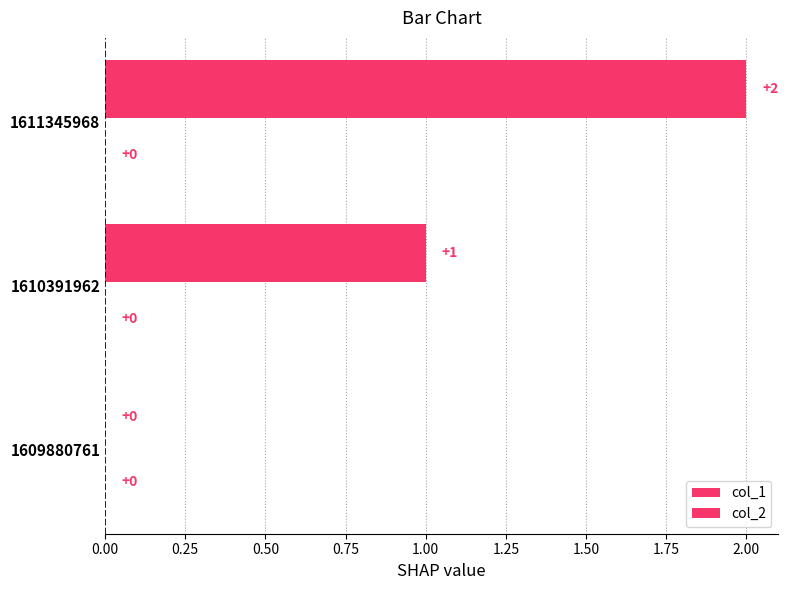

Are the bars horizontal?

Yes